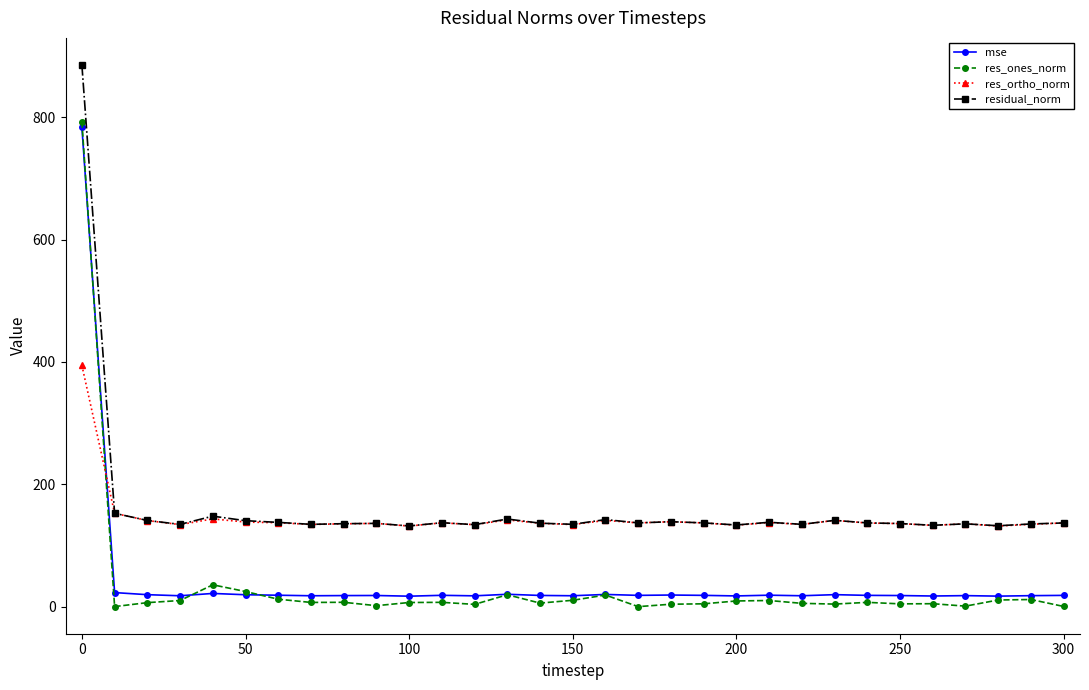

How many intersections are there between res_ortho_norm and mse?

1